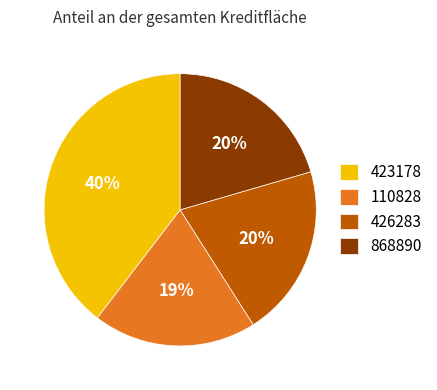

To the nearest percent, what portion does 868890 represent?

20%